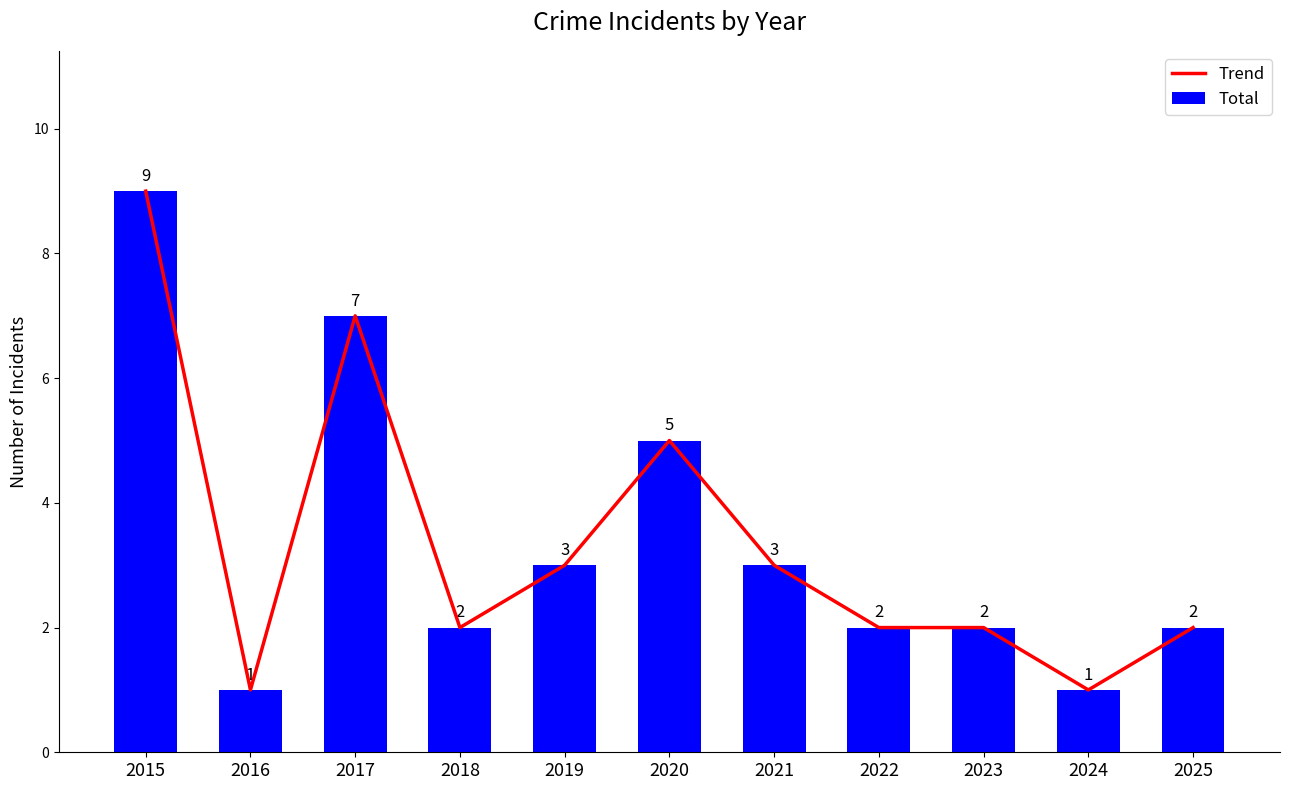

What is the maximum value for Total?

9